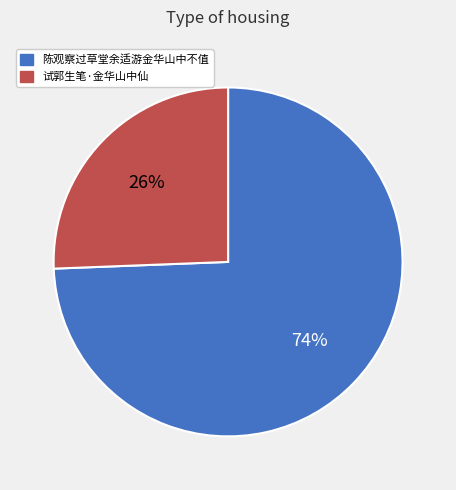

To the nearest percent, what is the average slice percentage?

50%